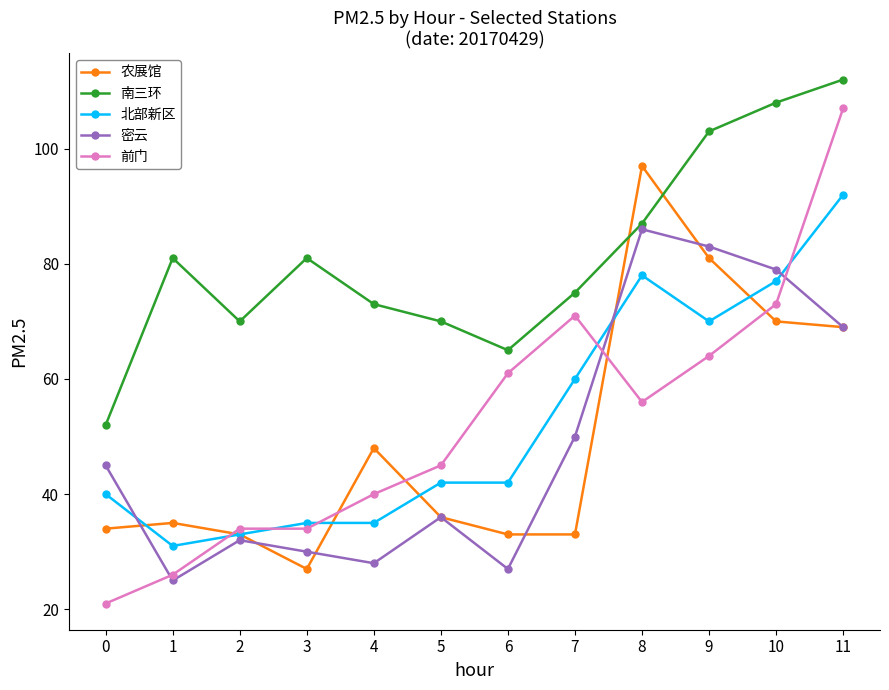

How many interior local peaks does the 农展馆 series have?

3